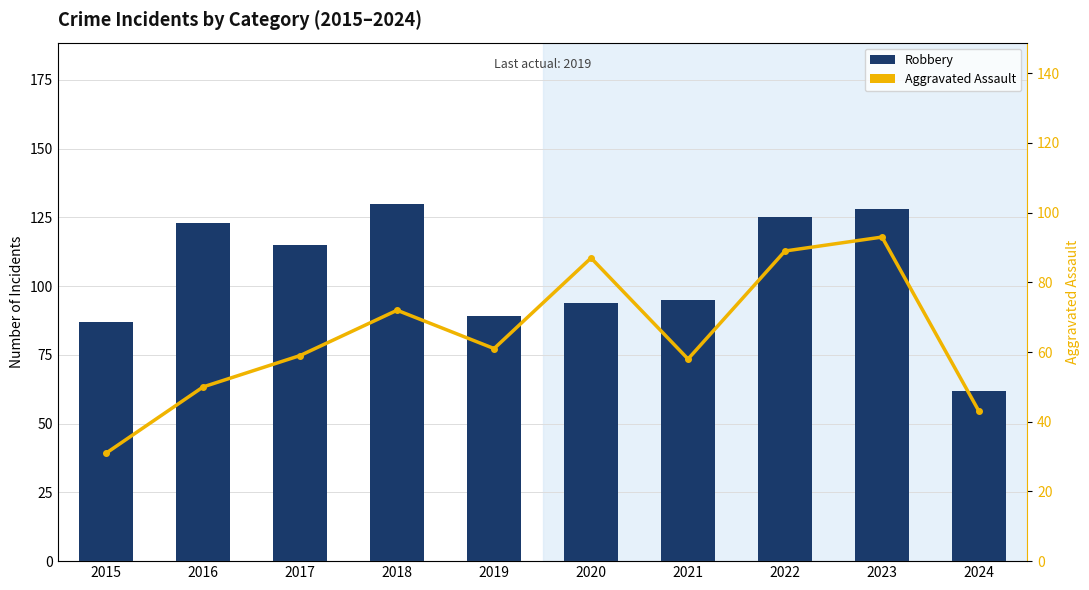

Which series has the largest range (max minus min)?

Robbery